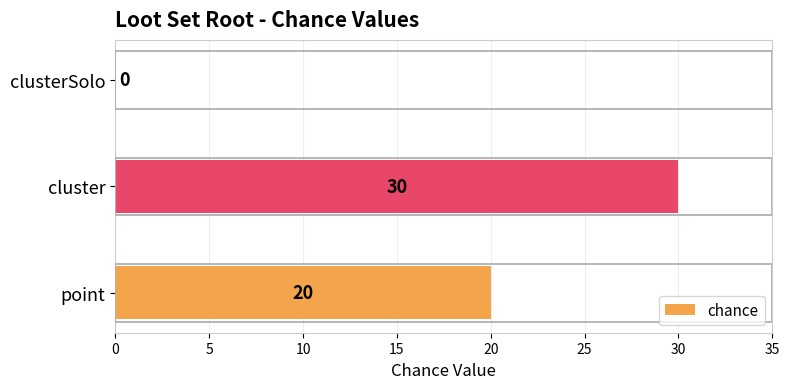

What is the greatest value displayed?

30